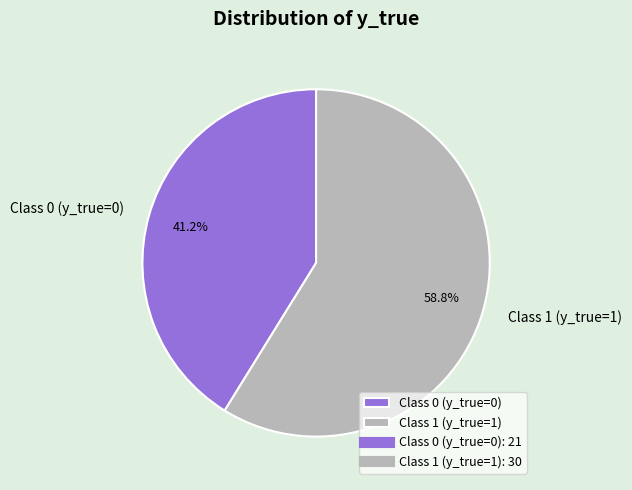

Which category has the biggest portion of the pie?

Class 1 (y_true=1)